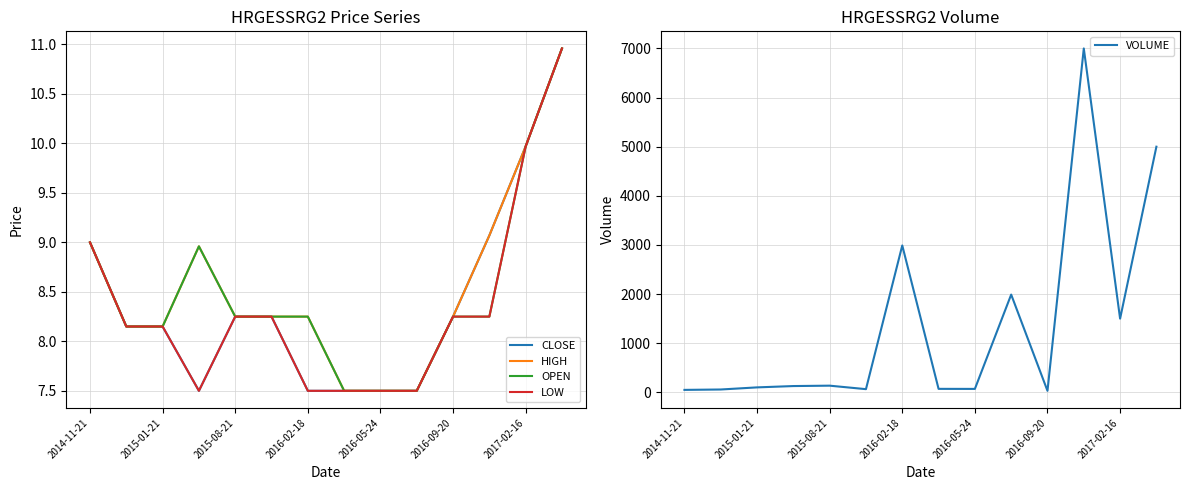

Where is VOLUME nearest to the value 3515?

2016-02-18